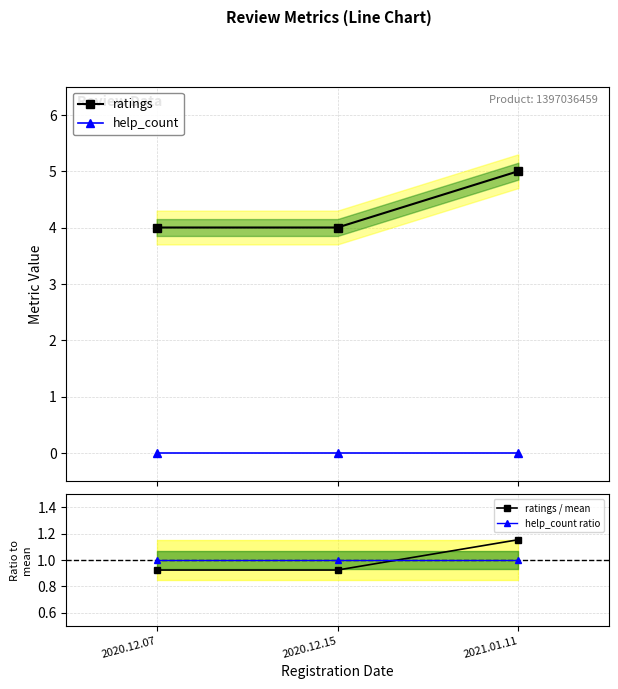

Rank the categories by help_count value from highest to lowest.

2020.12.07, 2020.12.15, 2021.01.11